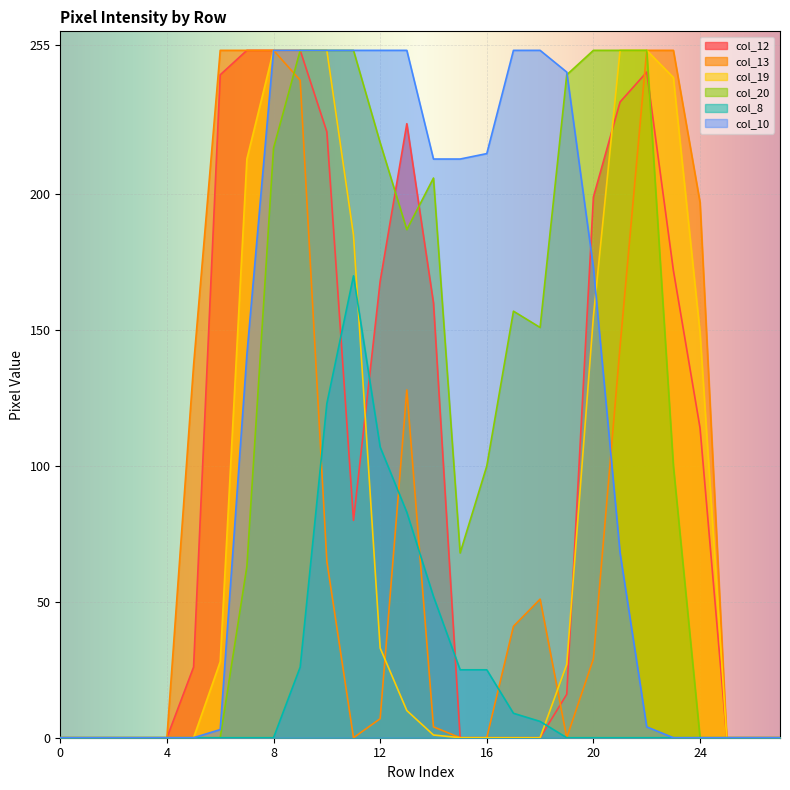

Is it true that col_12 equals 0 at 26?

True